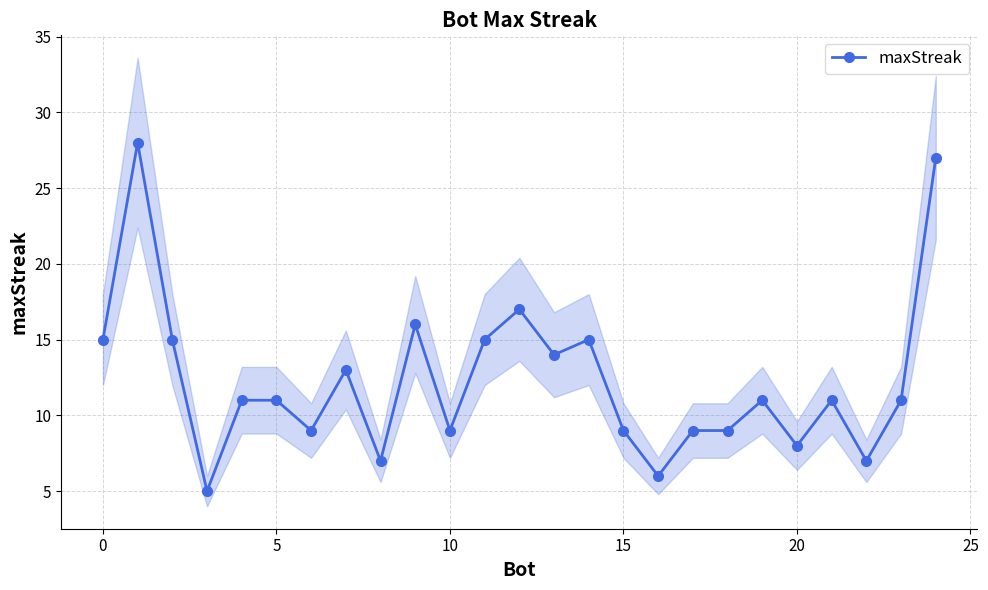

What is the value of the 25th point from the left?

27